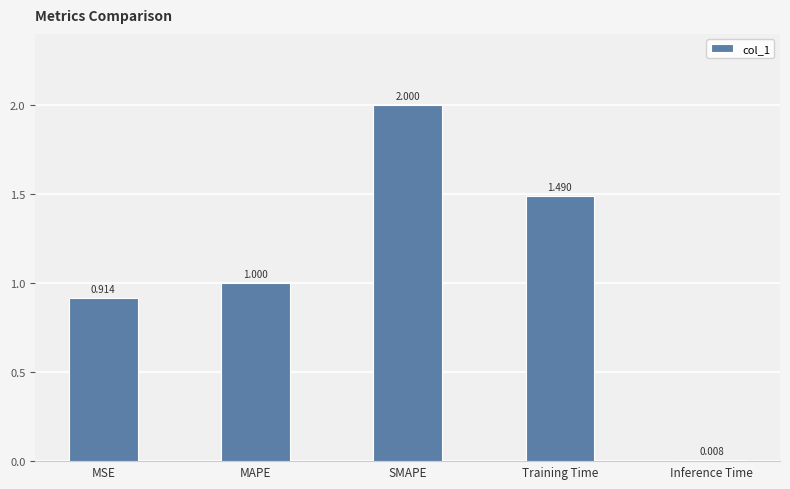

Rank the categories by value from lowest to highest.

Inference Time, MSE, MAPE, Training Time, SMAPE